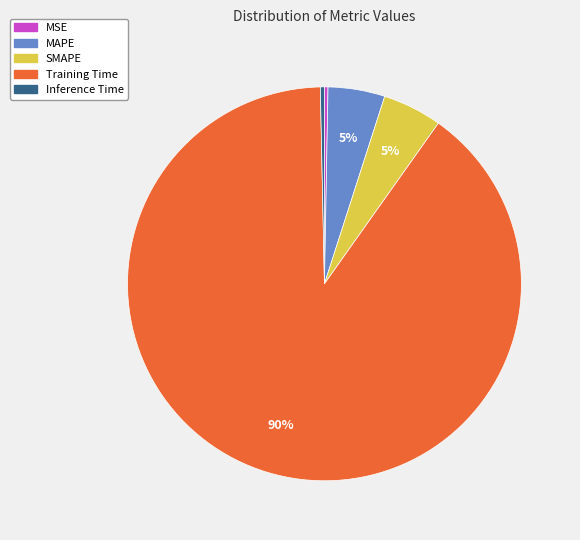

How many slices are in this pie chart?

5